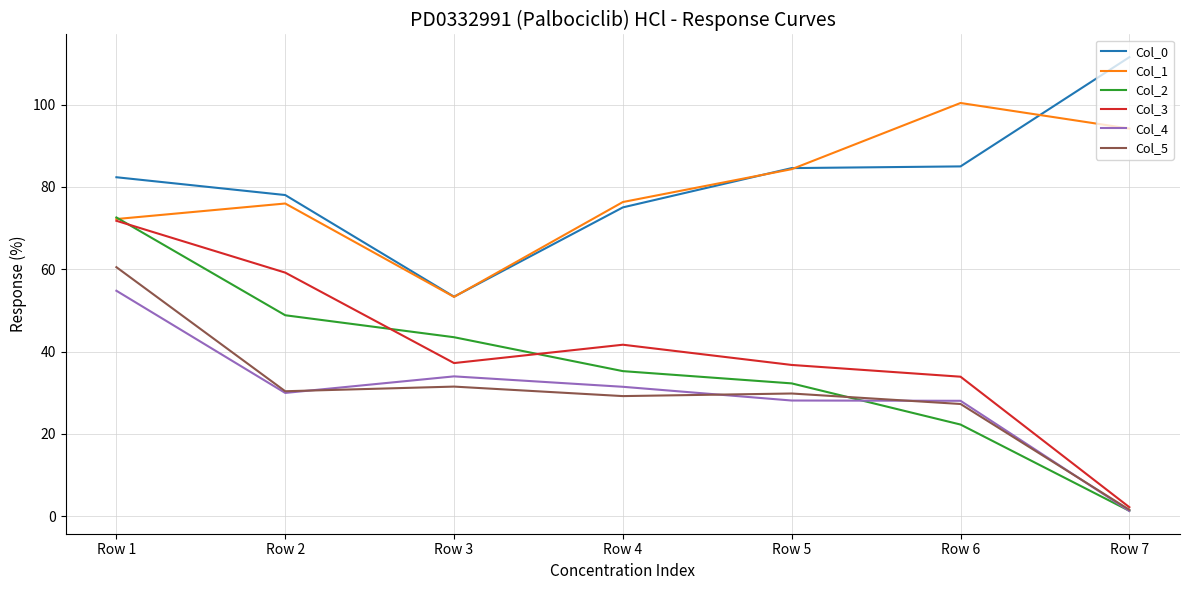

True or false: Col_2 and Col_0 intersect in this chart.

False